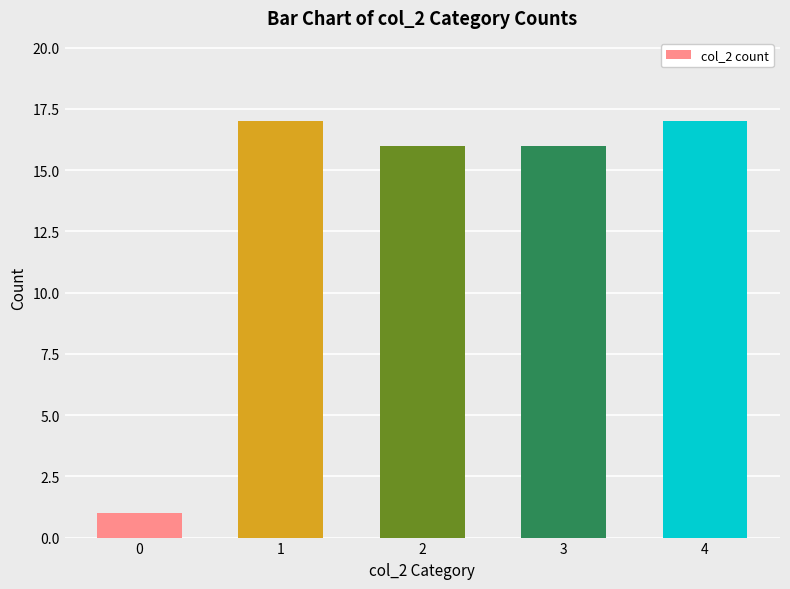

How many categories are shown in the chart?

5